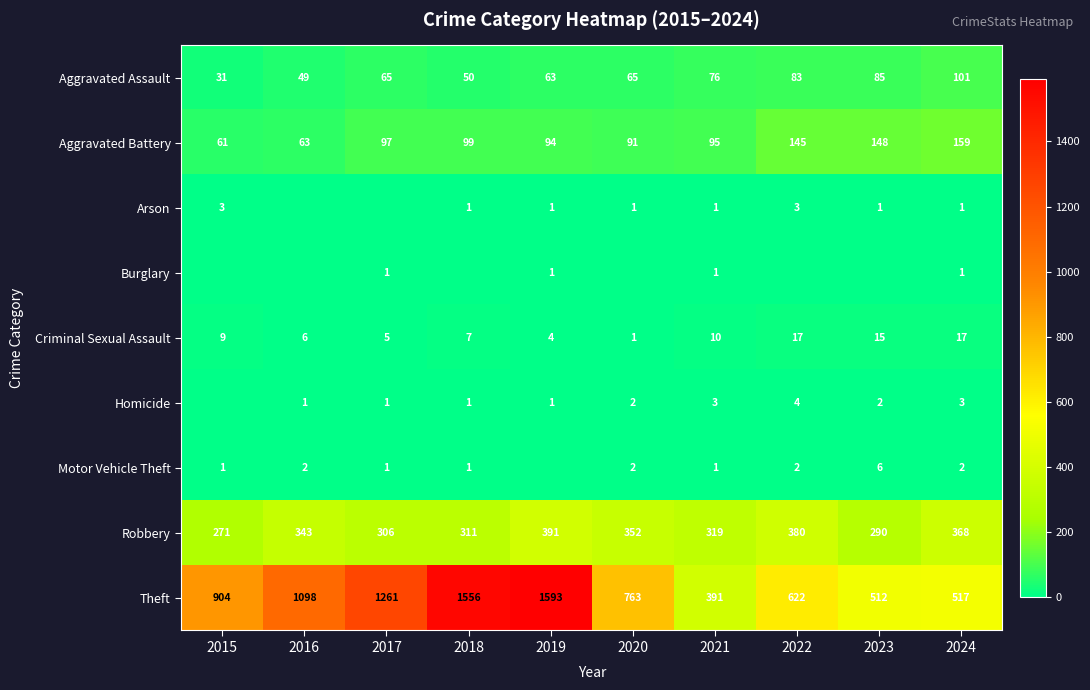

What is the difference between the highest and lowest values at 2020?

763